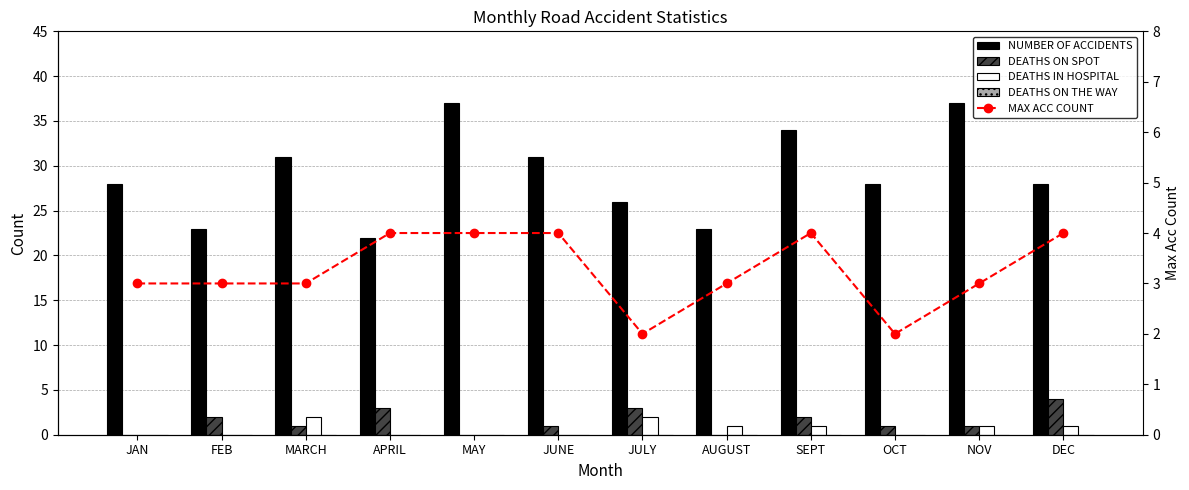

Reading right to left, transcribe all the data shown in this chart.

NUMBER OF ACCIDENTS: 28	37	28	34	23	26	31	37	22	31	23	28
DEATHS ON SPOT: 4	1	1	2	0	3	1	0	3	1	2	0
DEATHS IN HOSPITAL: 1	1	0	1	1	2	0	0	0	2	0	0
DEATHS ON THE WAY: 0	0	0	0	0	0	0	0	0	0	0	0
MAX ACC COUNT: 4	3	2	4	3	2	4	4	4	3	3	3